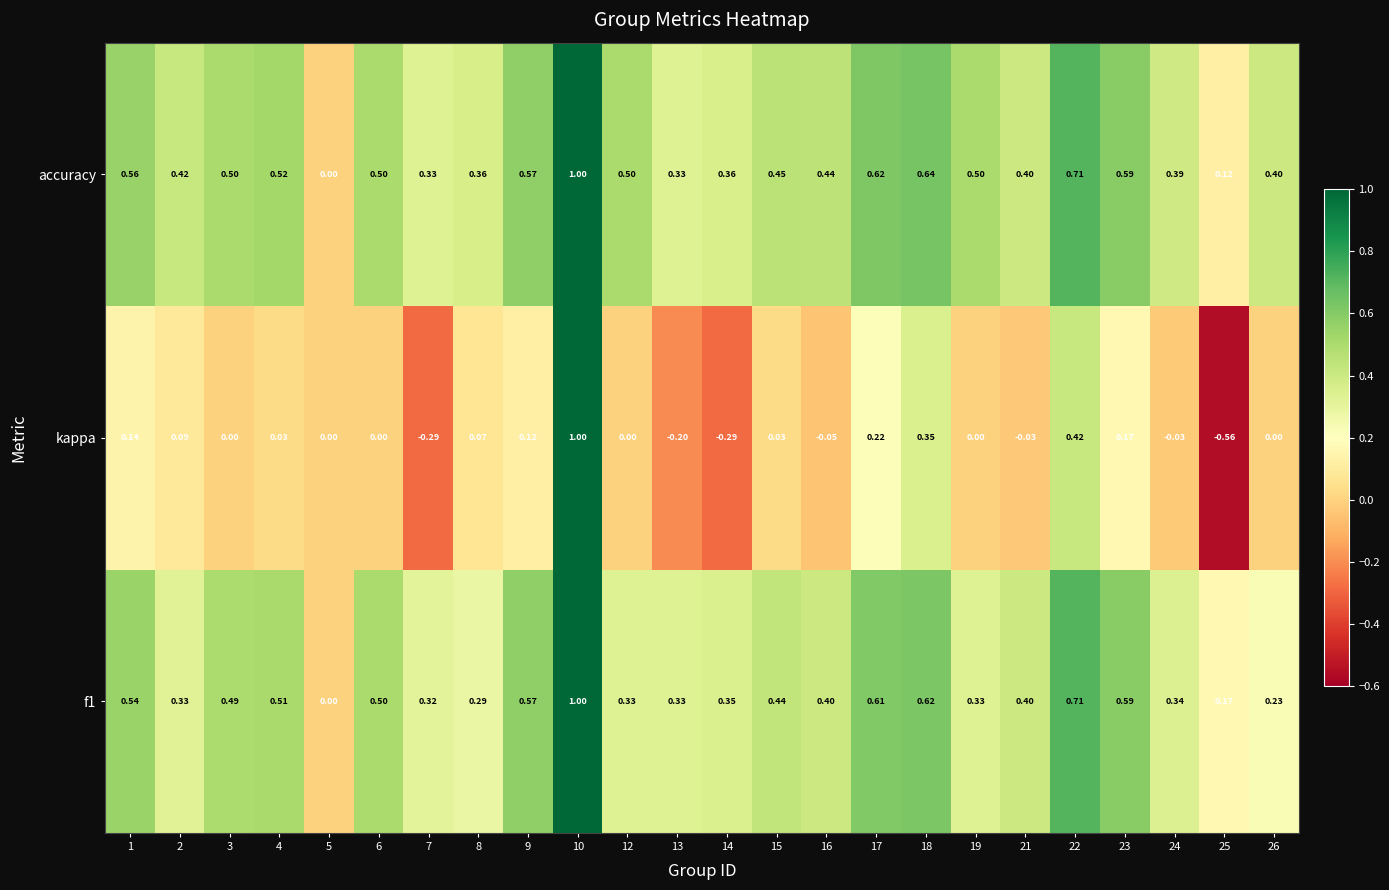

Between 8 and 10, which series saw the biggest shift?

kappa